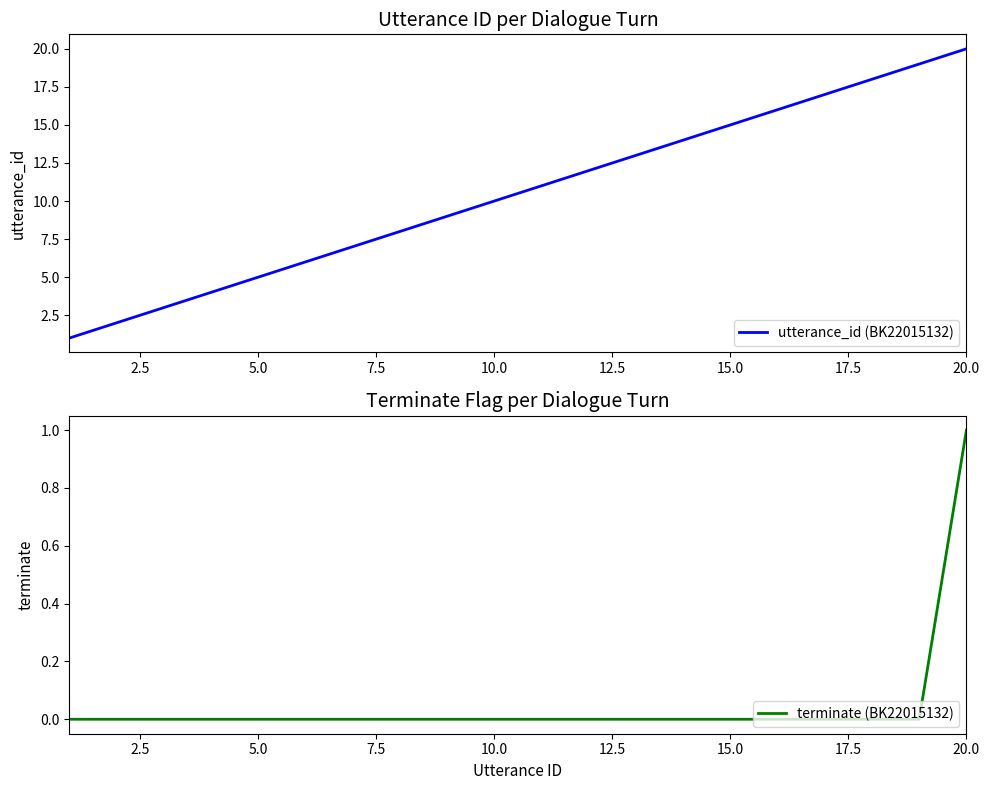

The value of terminate (BK22015132) at 15.0 is 0. True or false?

True